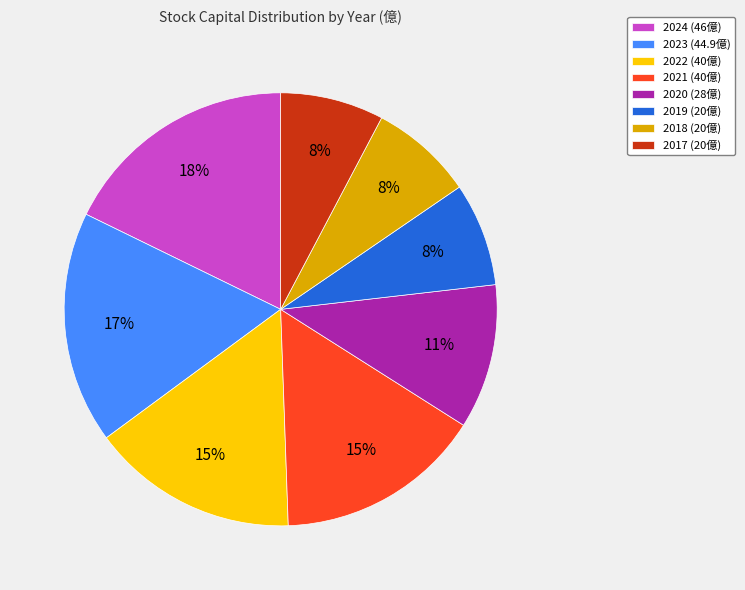

Count the number of slices in the pie.

8